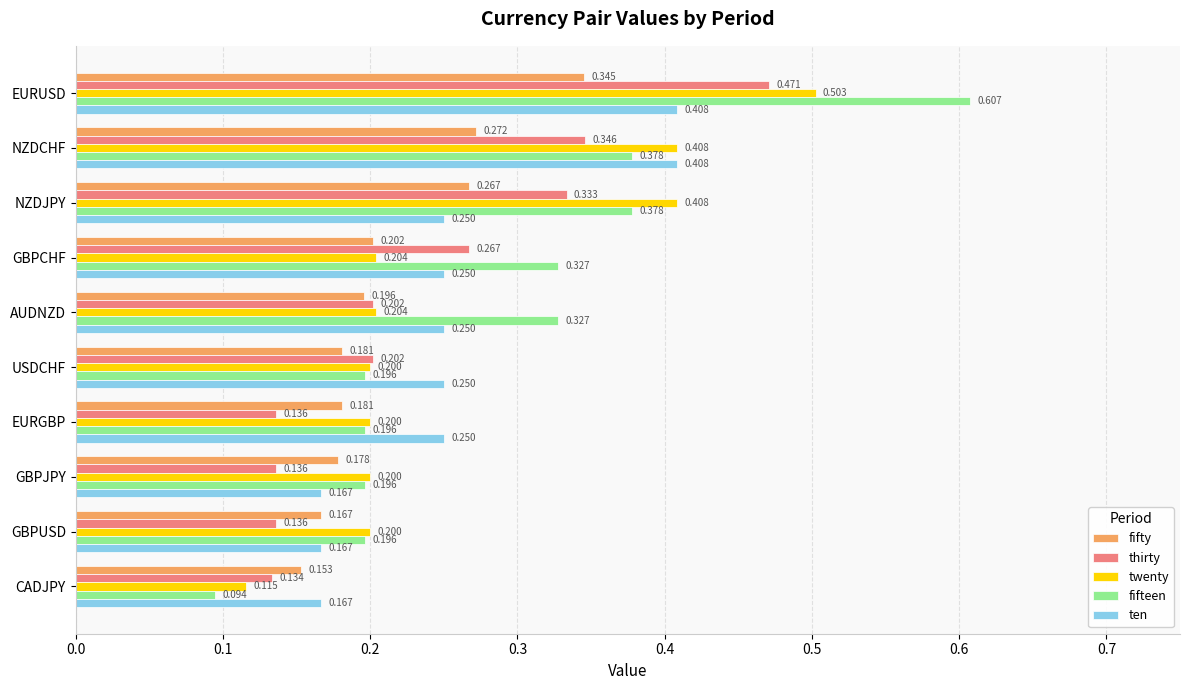

Which series has the widest spread of values?

fifteen